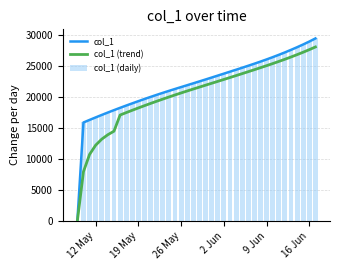

What is the highest value of the col_1 (daily) series?

29379.2